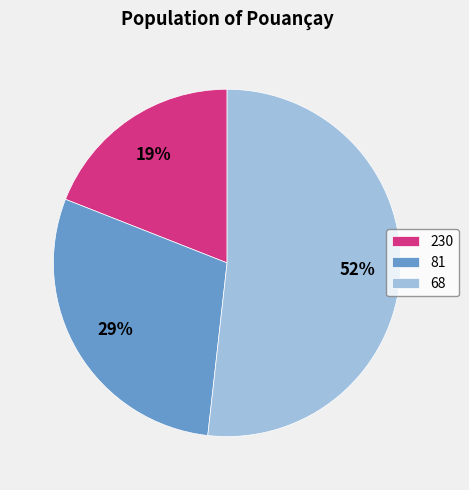

How many slices are in this pie chart?

3